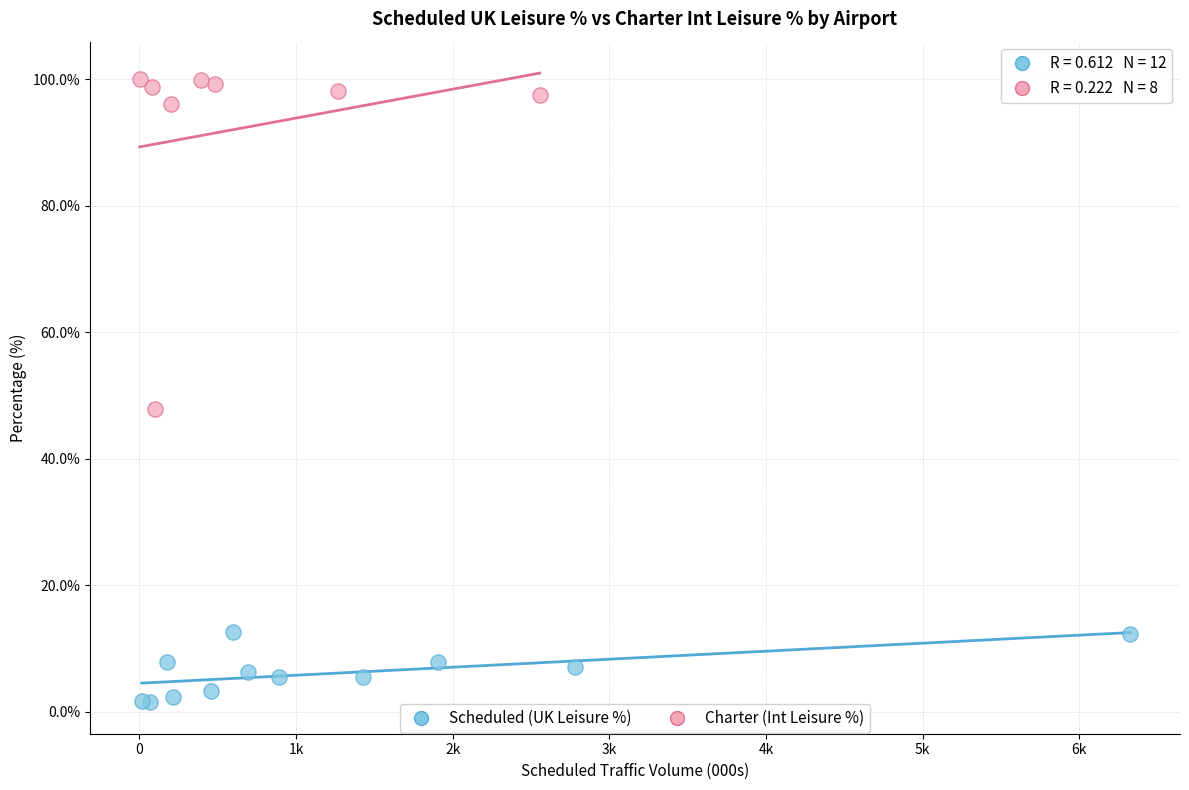

Which series contains the highest Y value?

Charter (Int Leisure %)